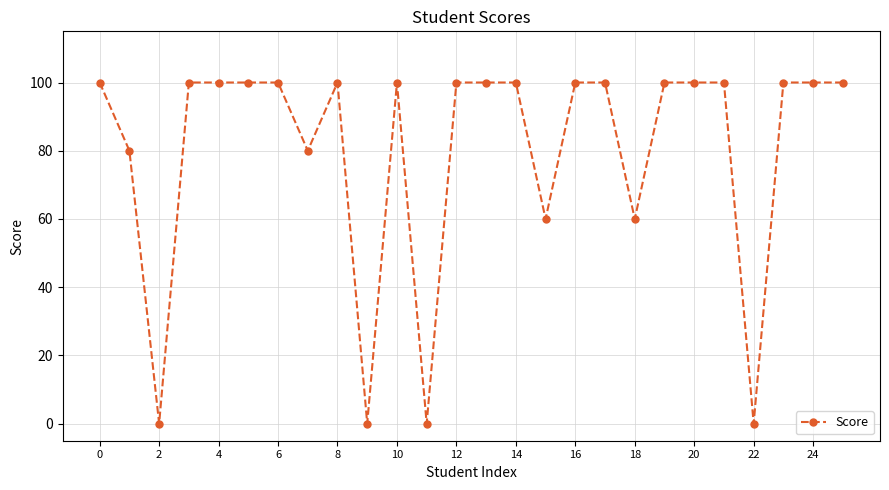

What is the maximum value shown in the chart?

100